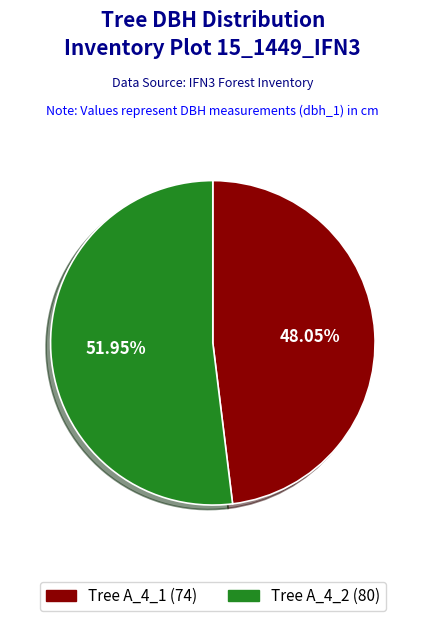

Which category has the smallest portion of the pie?

Tree A_4_1 (74)